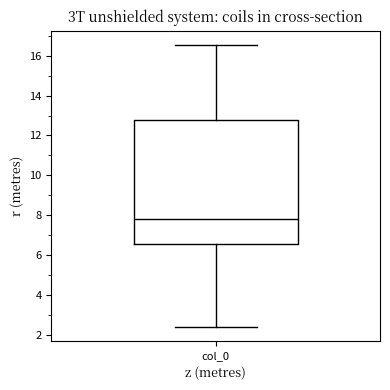

Transcribe this box plot: give where the median line is, the range the box spans, and where the two whiskers end, as read against the y-axis. The values are not printed on the chart, so give them approximately, as read against the axis.

median 7.8, box 6.6 to 12.8, whiskers 2.4 to 16.6